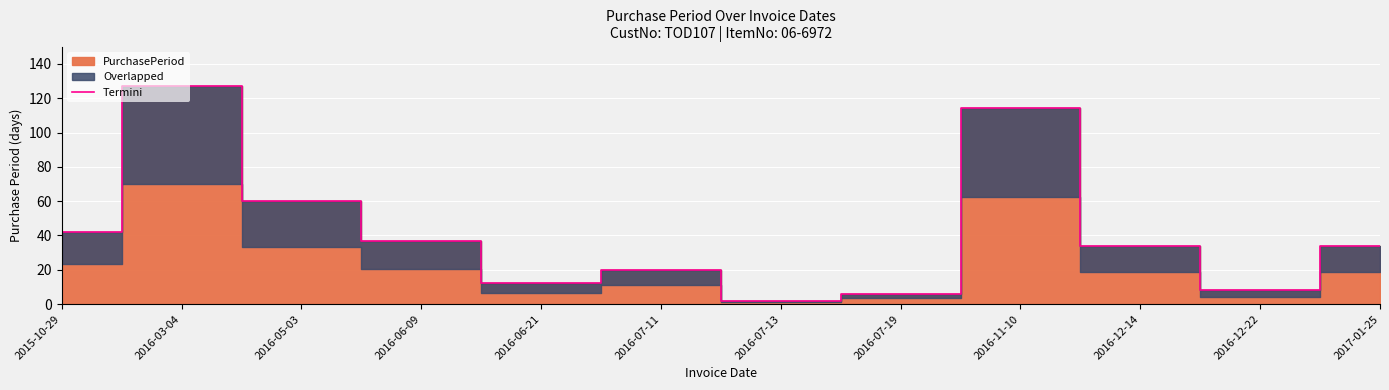

Where is Termini nearest to the value 64?

2016-05-03